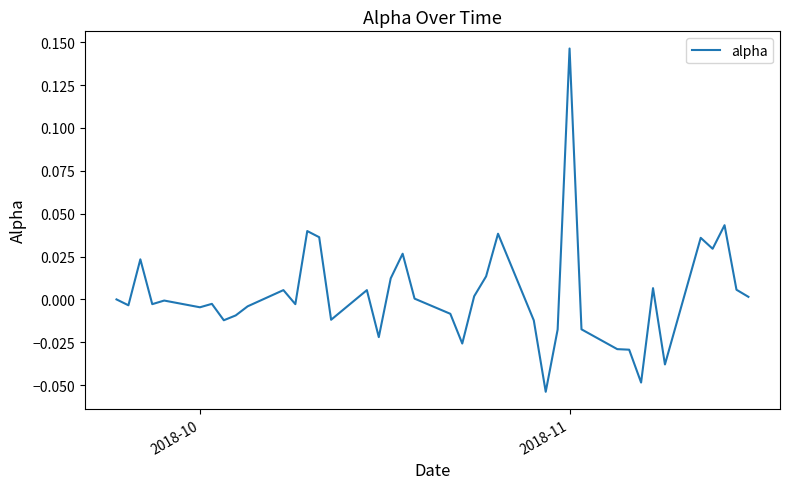

Does the chart display data point markers on the line(s)?

No